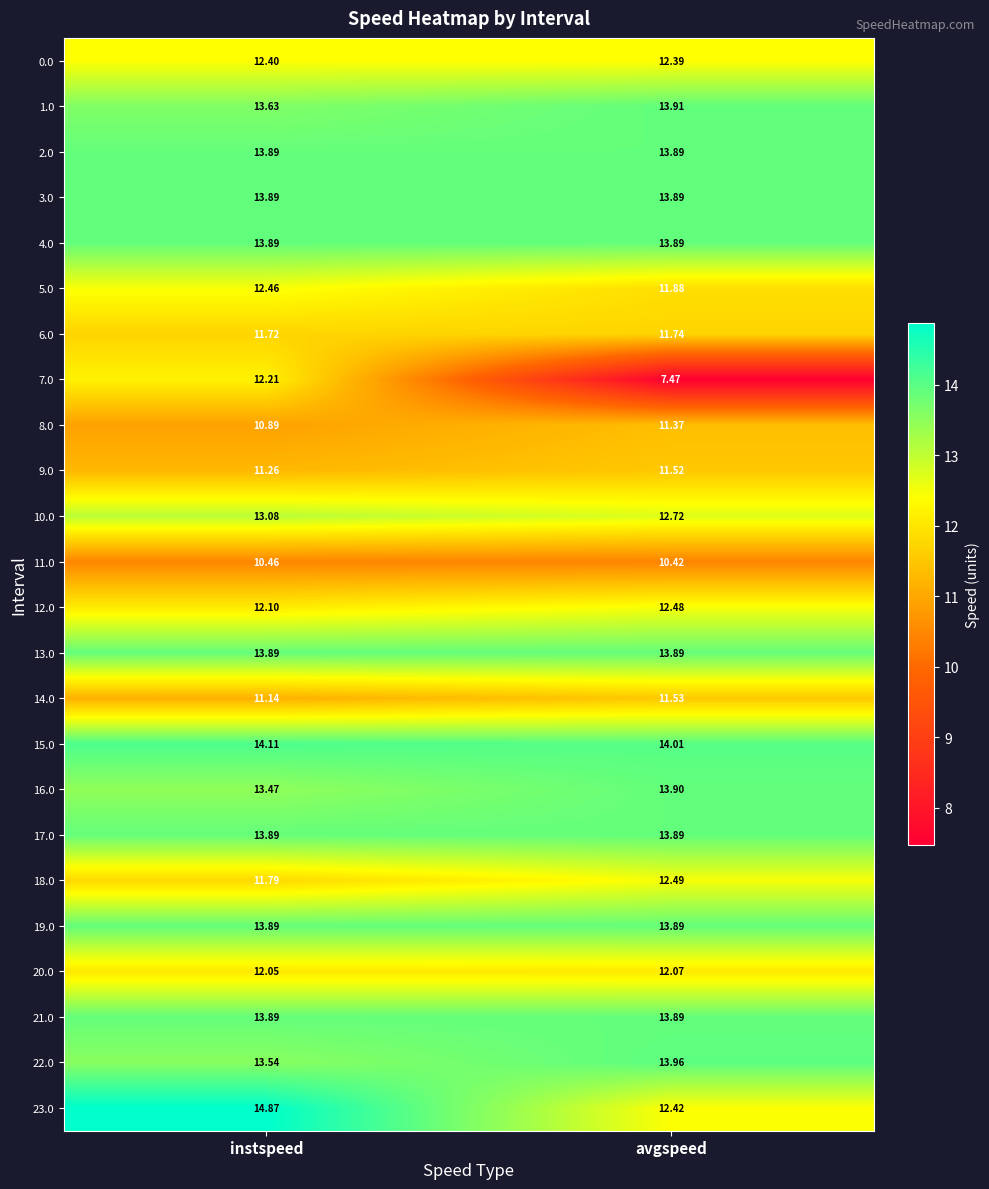

What is the difference between the highest and lowest values at avgspeed?

6.5